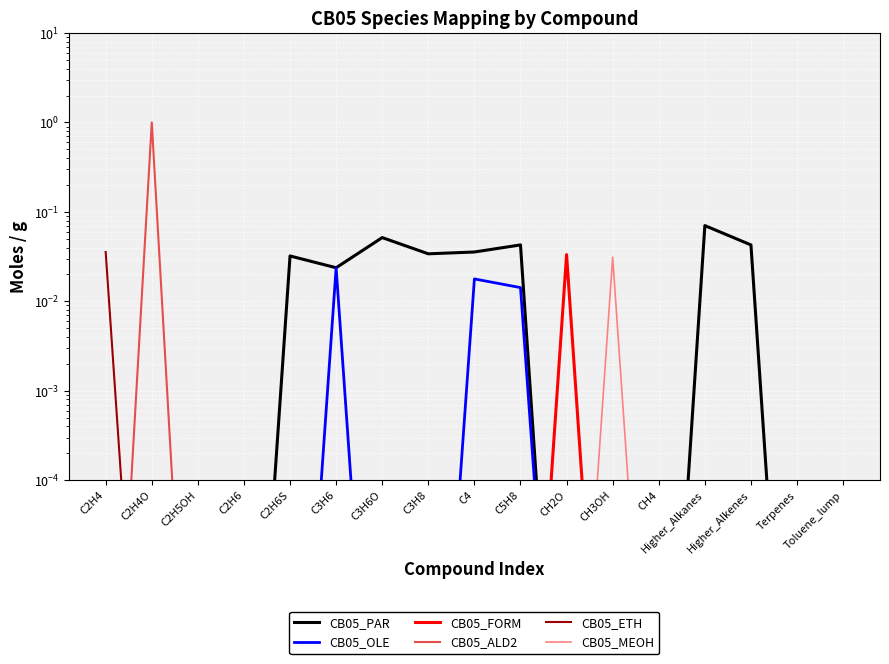

Count the number of data series in this chart.

6